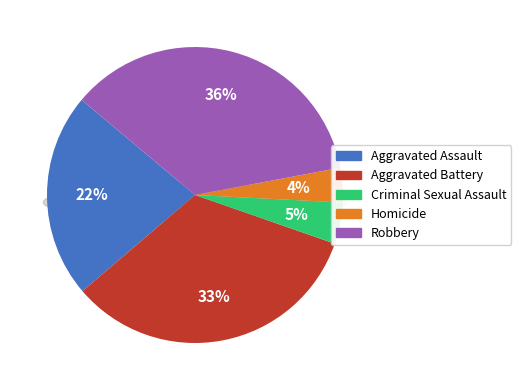

To the nearest percent, what is the average slice percentage?

20%